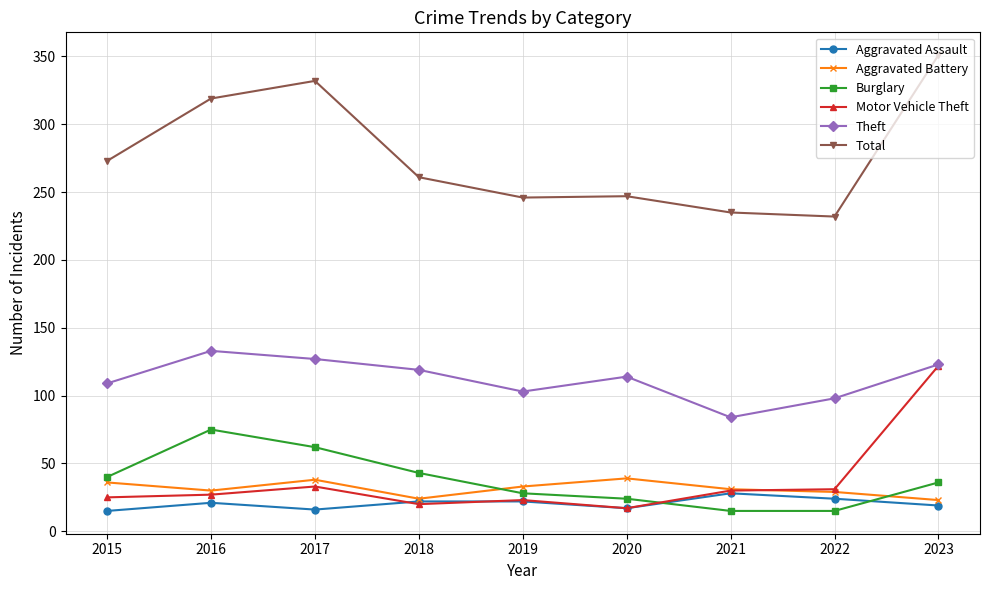

True or false: Theft and Aggravated Assault cross at least once.

False